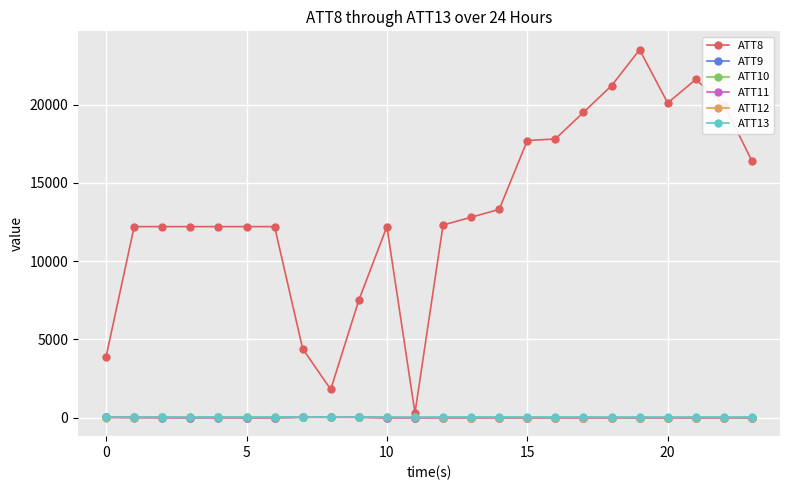

What are all the series names shown in the legend?

ATT8, ATT9, ATT10, ATT11, ATT12, ATT13